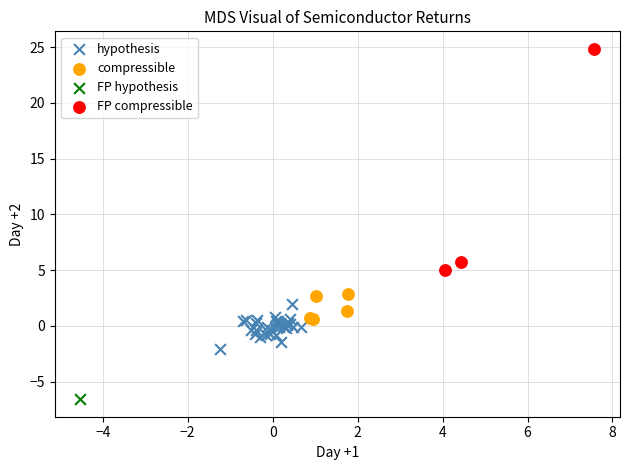

Which series reaches the maximum Y coordinate?

FP compressible